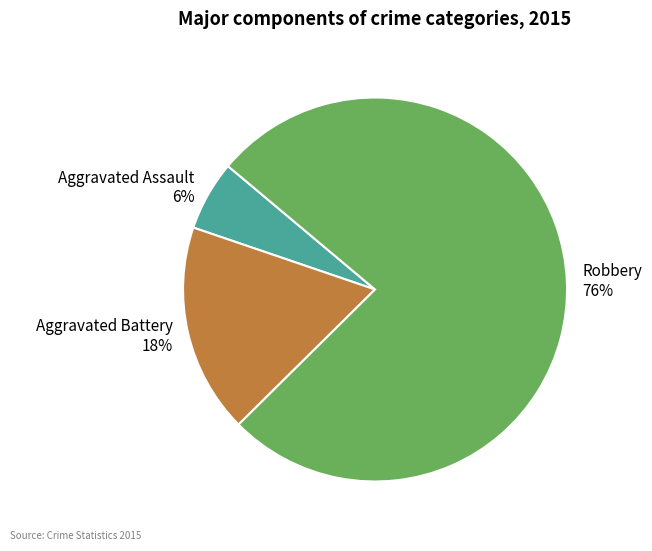

Count the number of slices in the pie.

3